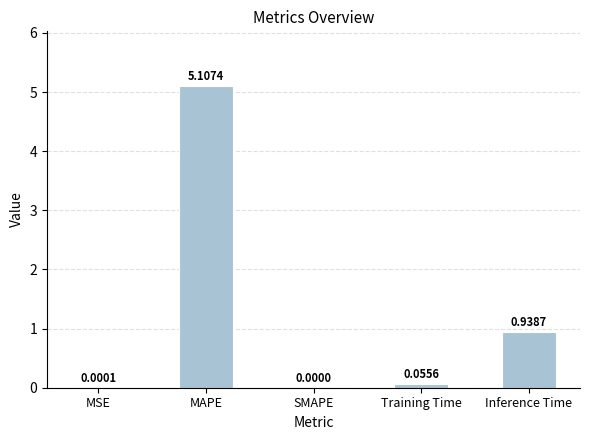

What is the sum of the values at SMAPE and MAPE?

5.1